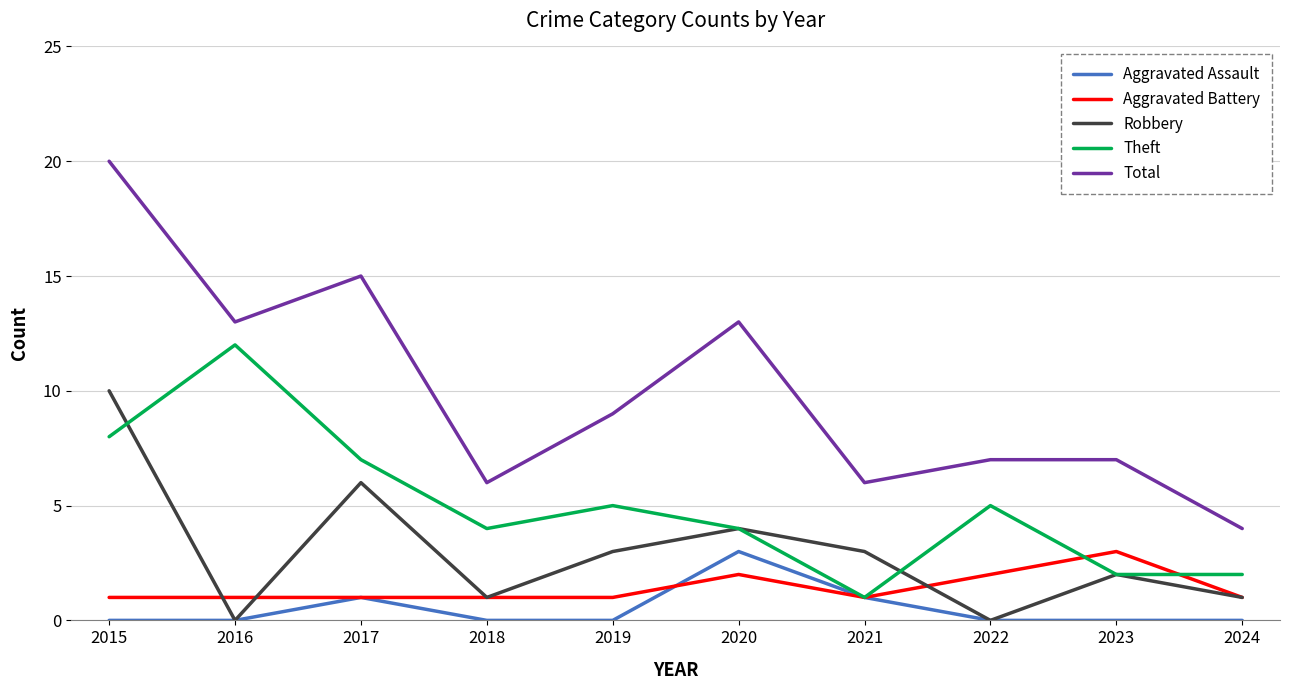

Does the chart display data point markers on the line(s)?

No